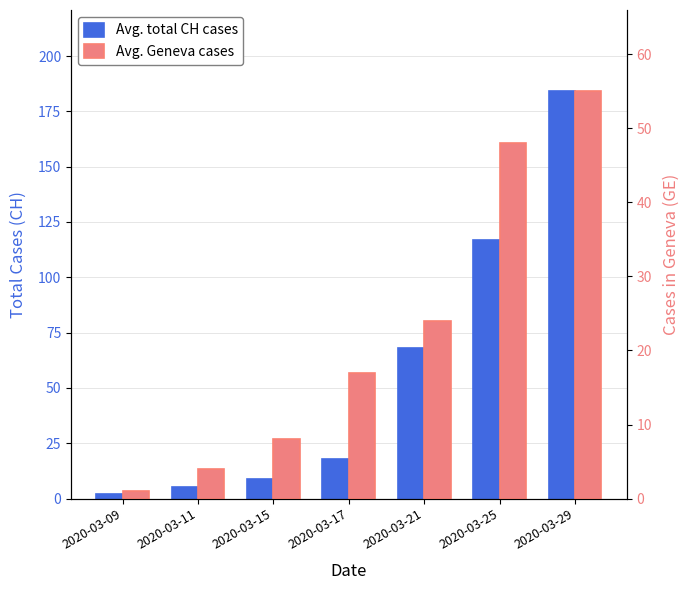

The value of CH (Total Switzerland) at 2020-03-15 is 15. True or false?

False